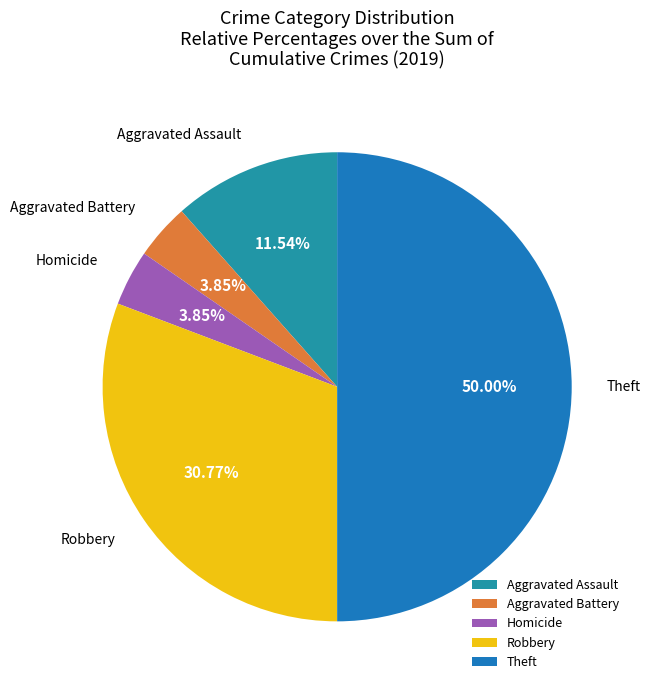

Count the number of slices in the pie.

5